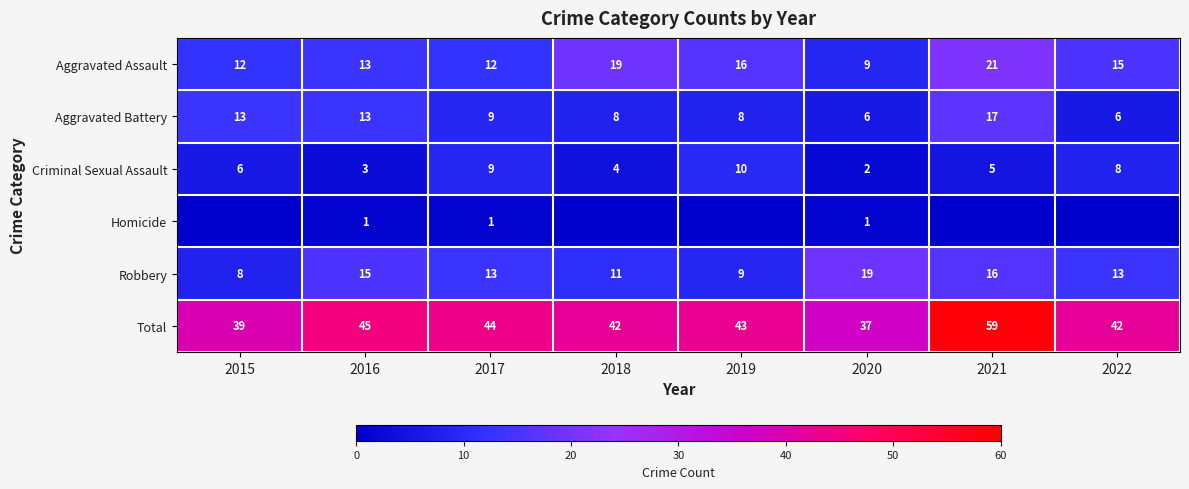

What is the difference between the maximum and second lowest values in the Robbery series?

10